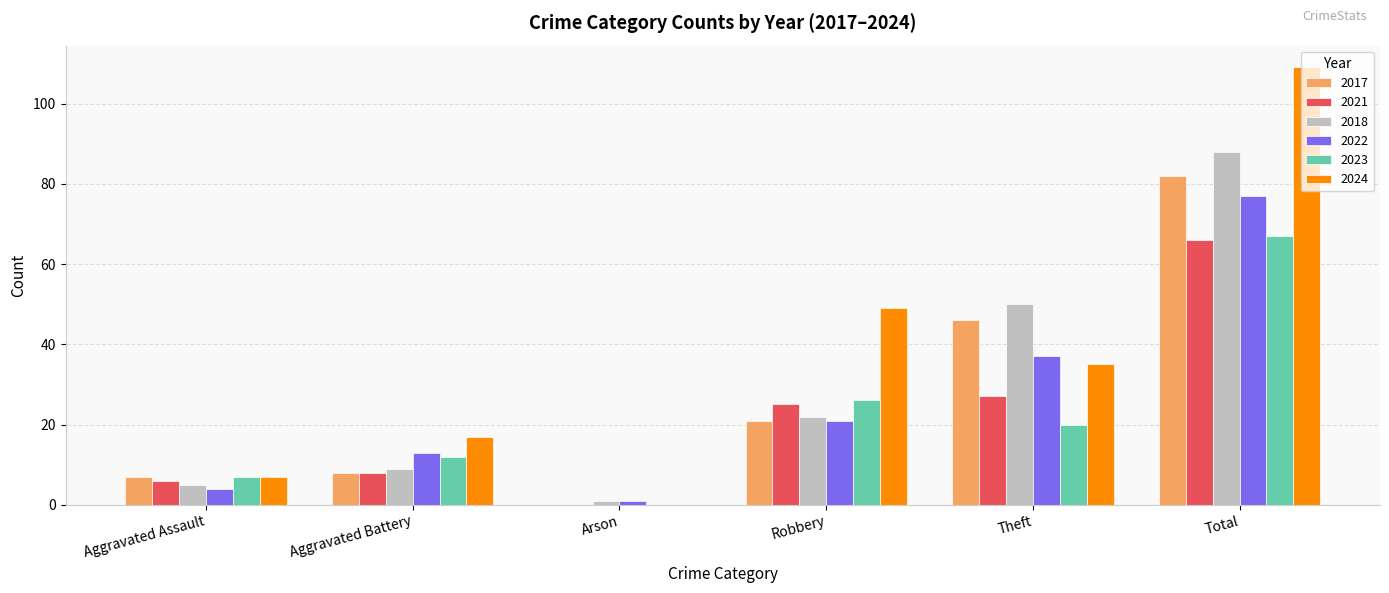

Are the bars grouped side by side (vs. stacked)?

Yes